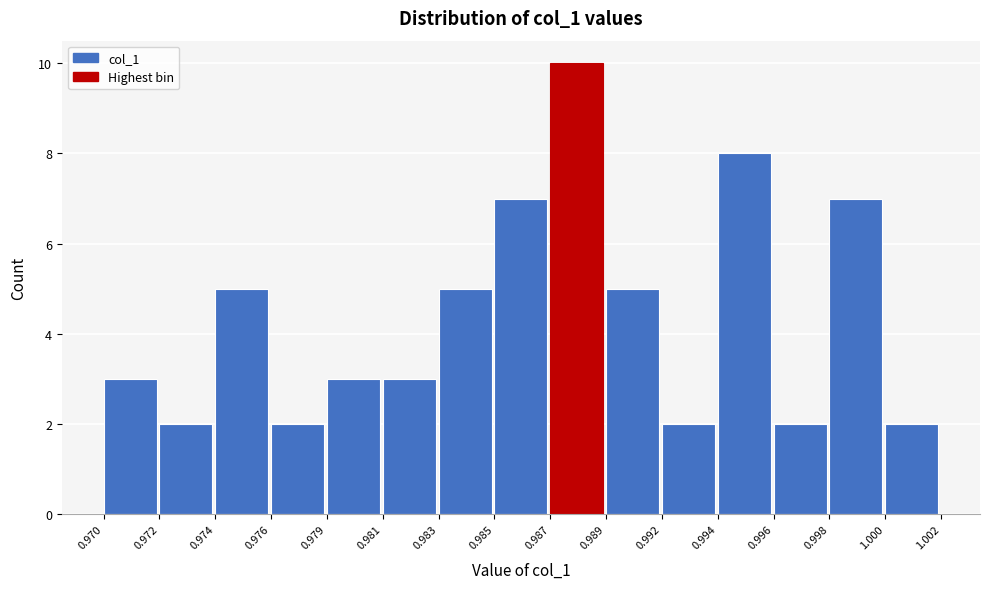

Reading left to right, transcribe all the data shown in this chart.

0.970=3	0.972=2	0.974=5	0.976=2	0.979=3	0.981=3	0.983=5	0.985=7	0.987=10	0.989=5	0.992=2	0.994=8	0.996=2	0.998=7	1.000=2